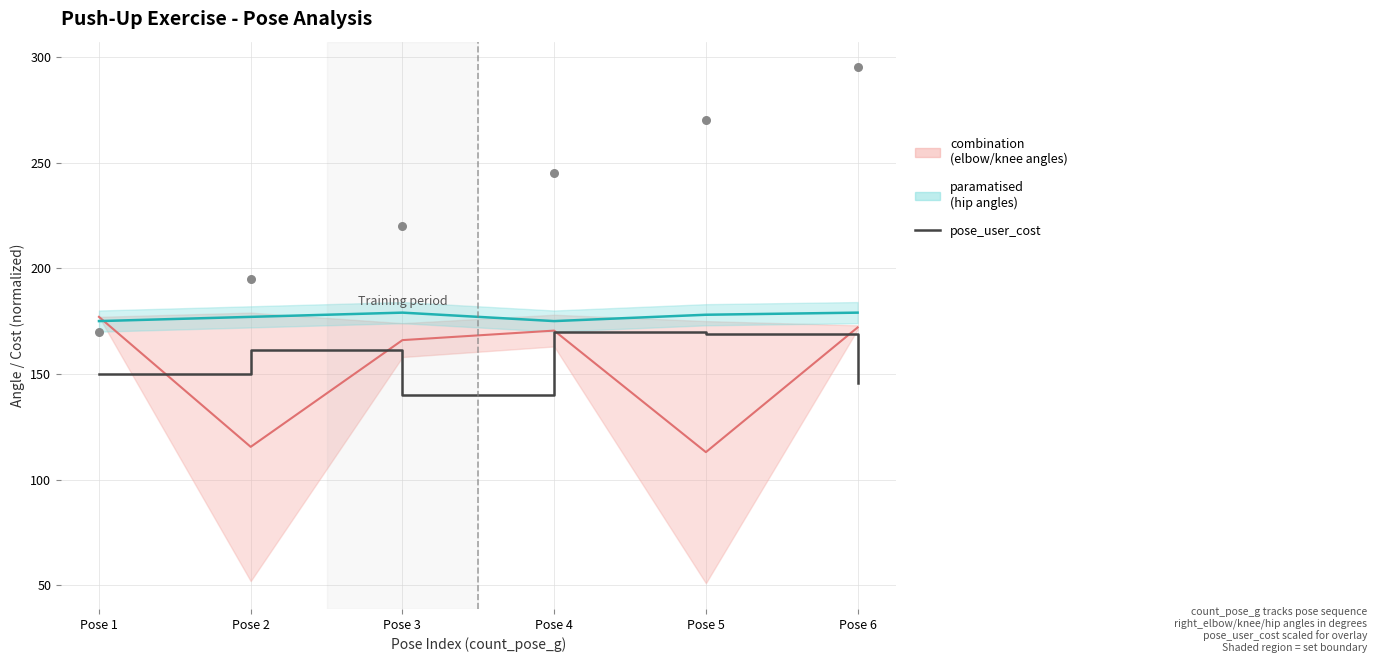

Which series contains the highest Y value?

count_pose_g (scaled)